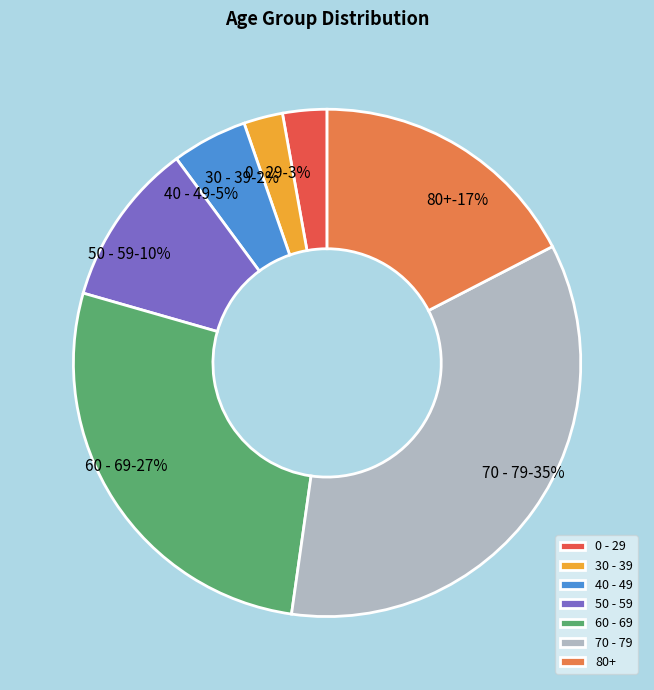

Does 30 - 39 account for over 50% of the chart?

No